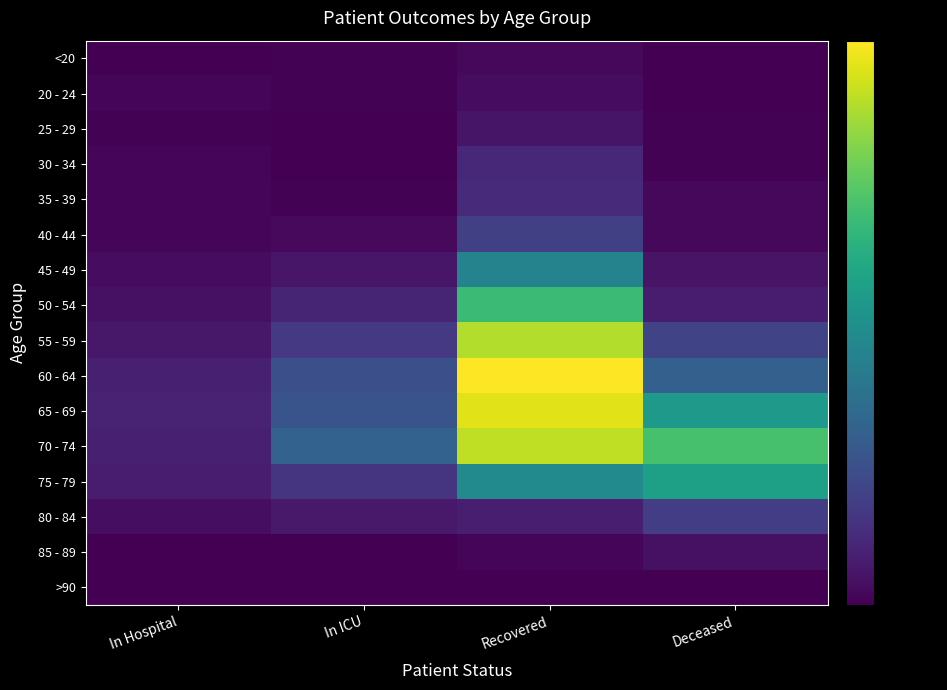

Reading right to left, list all the values displayed in this chart.

<20: Deceased=1	Recovered=8	In ICU=3	In Hospital=0
20 - 24: Deceased=0	Recovered=13	In ICU=2	In Hospital=5
25 - 29: Deceased=2	Recovered=23	In ICU=0	In Hospital=2
30 - 34: Deceased=2	Recovered=45	In ICU=1	In Hospital=6
35 - 39: Deceased=8	Recovered=48	In ICU=3	In Hospital=5
40 - 44: Deceased=8	Recovered=76	In ICU=10	In Hospital=5
45 - 49: Deceased=21	Recovered=180	In ICU=24	In Hospital=14
50 - 54: Deceased=31	Recovered=274	In ICU=42	In Hospital=18
55 - 59: Deceased=82	Recovered=356	In ICU=67	In Hospital=26
60 - 64: Deceased=123	Recovered=403	In ICU=99	In Hospital=36
65 - 69: Deceased=217	Recovered=385	In ICU=105	In Hospital=38
70 - 74: Deceased=286	Recovered=365	In ICU=127	In Hospital=35
75 - 79: Deceased=229	Recovered=193	In ICU=62	In Hospital=31
80 - 84: Deceased=73	Recovered=34	In ICU=27	In Hospital=15
85 - 89: Deceased=18	Recovered=5	In ICU=0	In Hospital=1
>90: Deceased=0	Recovered=0	In ICU=1	In Hospital=0